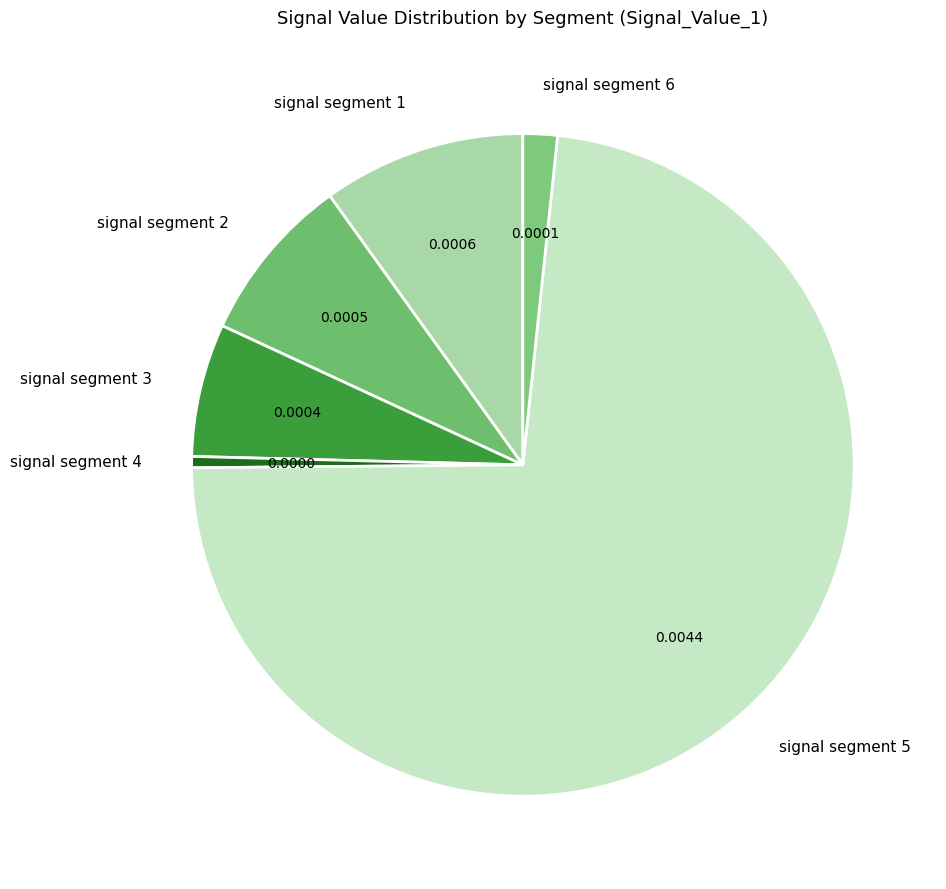

Rank the categories by value from lowest to highest.

signal segment 4, signal segment 6, signal segment 3, signal segment 2, signal segment 1, signal segment 5